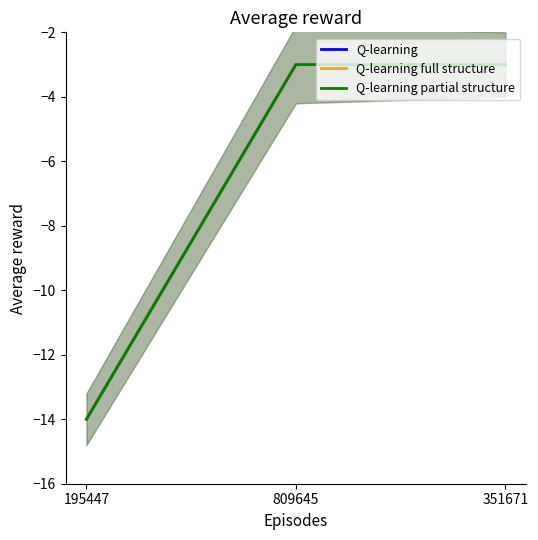

Is it true that Q-learning full structure equals -5 at 809645?

False